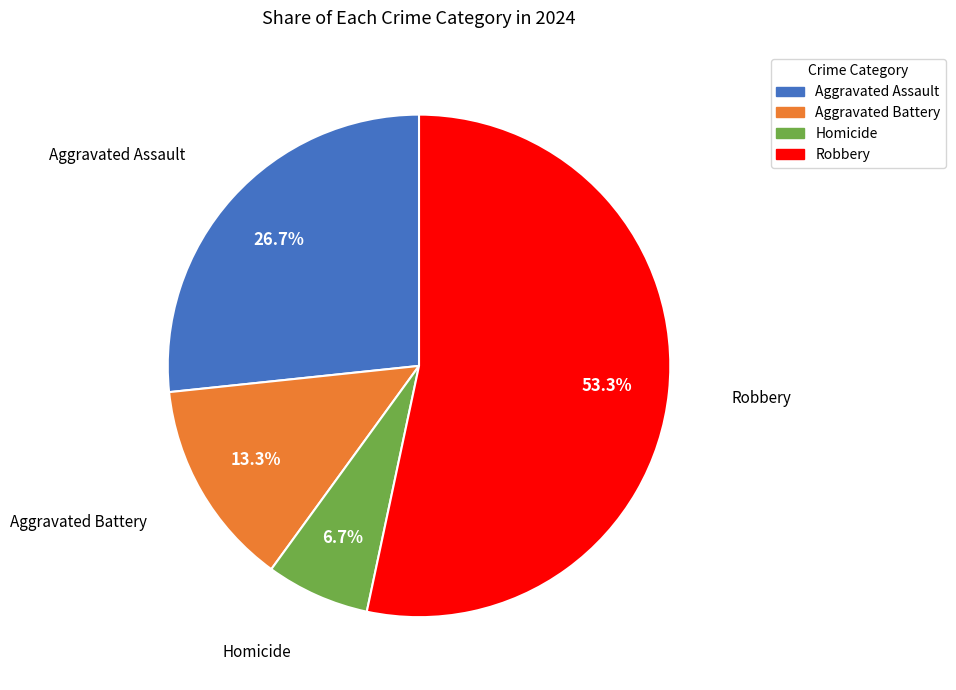

Which slice is the smallest?

Homicide